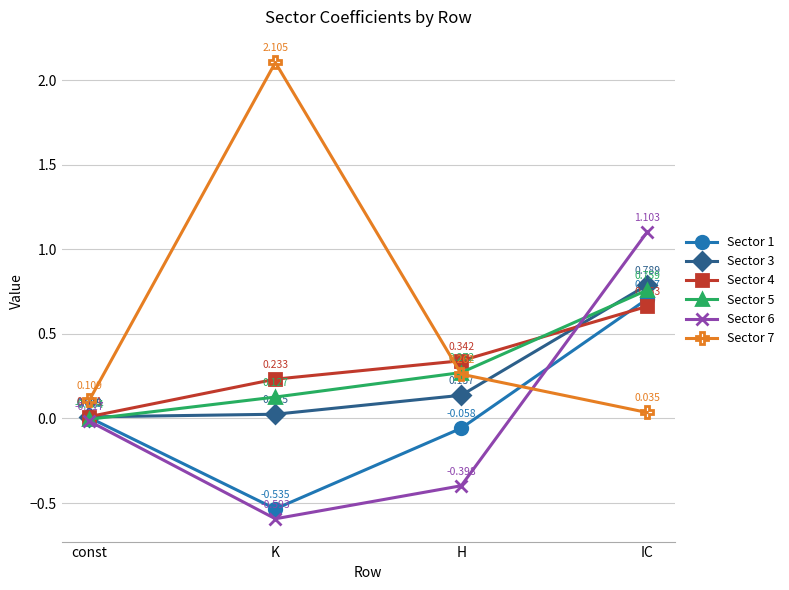

What is the label of the 2nd point from the left?

K